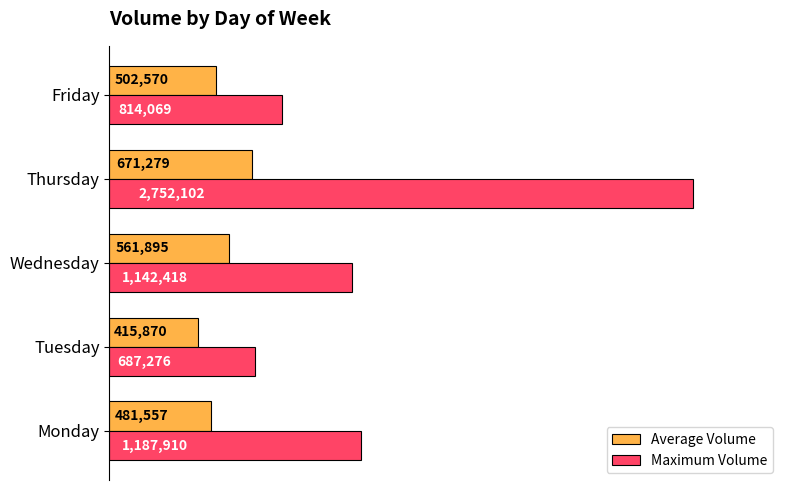

Reading left to right, list all the values displayed in this chart.

Average Volume: 481557	415870	561895	671279	502570
Maximum Volume: 1187910	687276	1142418	2752102	814069